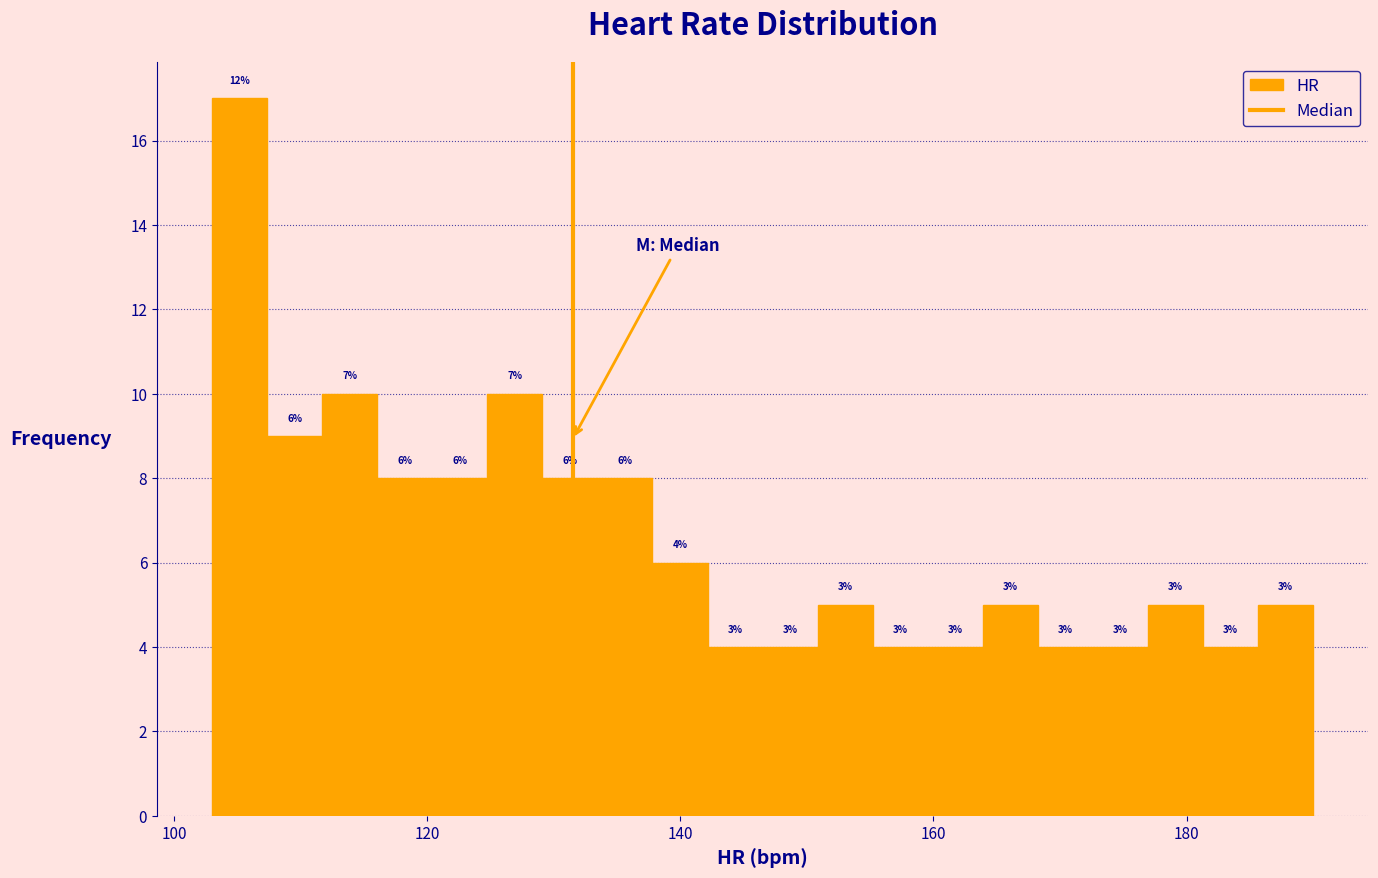

Around what value on the x-axis is the tallest bar? Give the approximate position of its centre, as read against the axis.

106